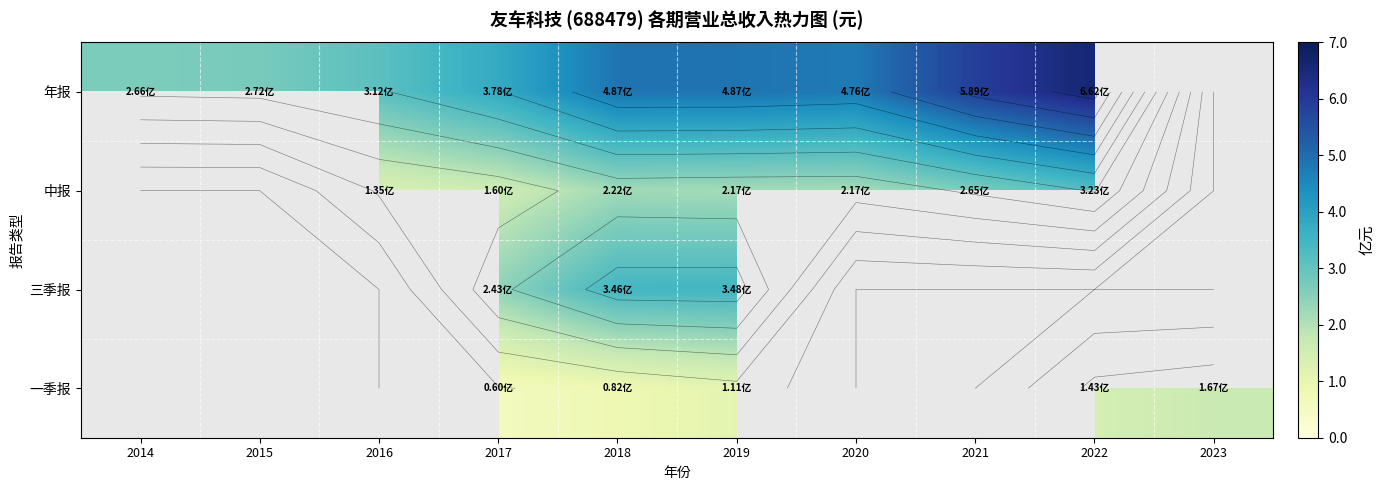

Between 2014 and 2022, which series saw the biggest shift?

年报